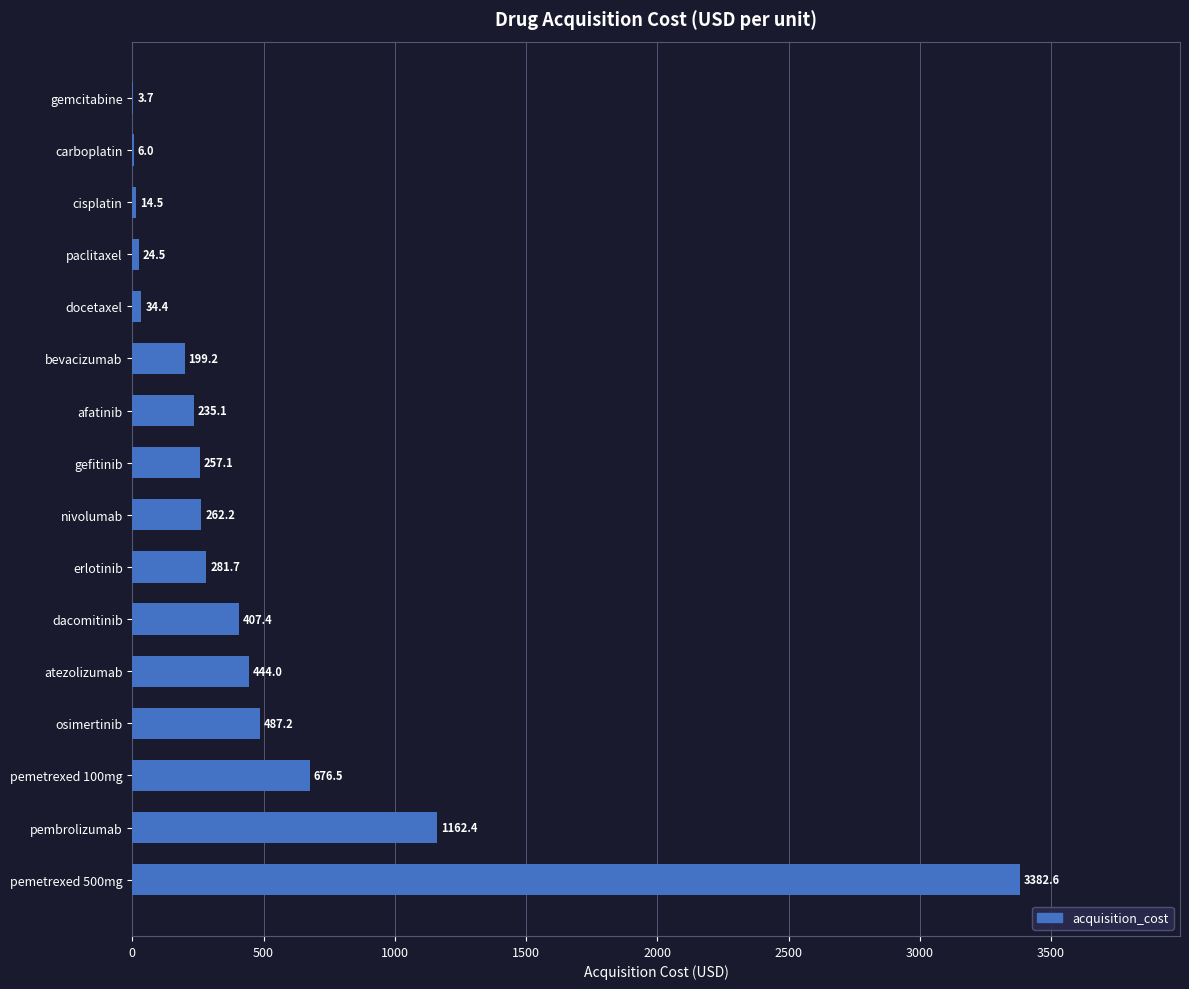

Where is the data nearest to the value 1693?

pembrolizumab